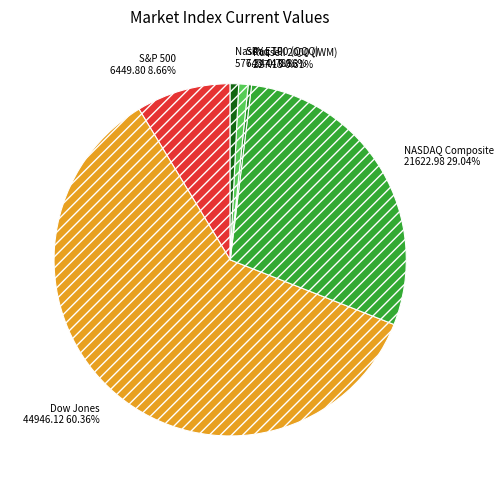

What portion of the pie excludes S&P 500?

91.3%